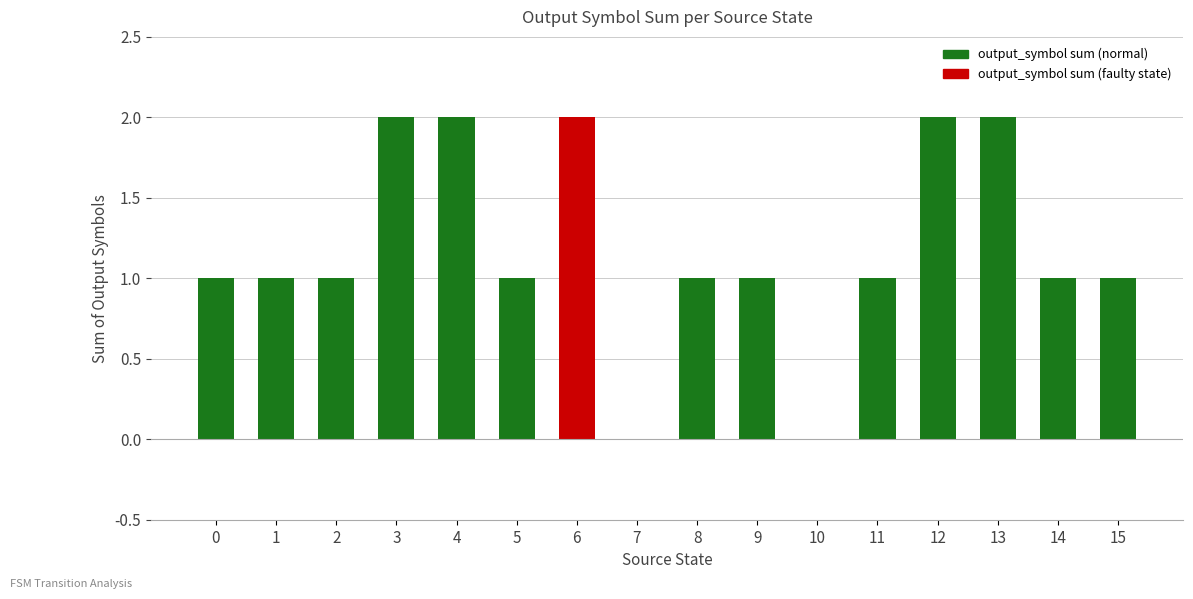

How many distinct data groups are displayed?

1